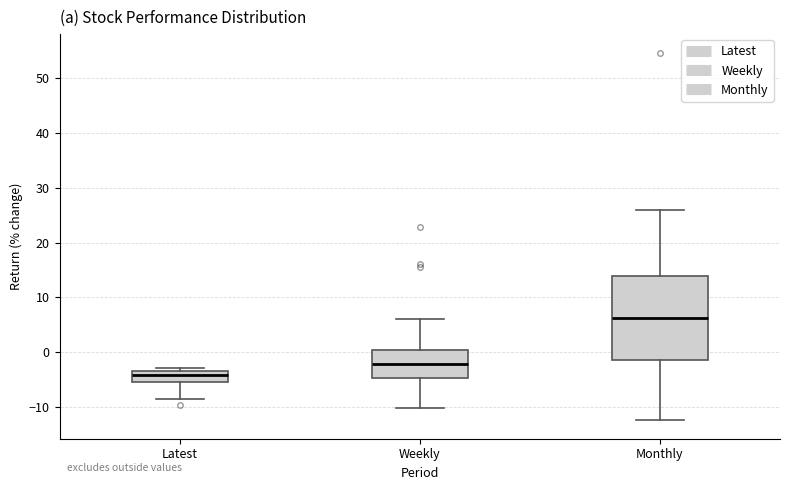

Comparing the boxes themselves (not the whiskers), which one is the tallest?

Monthly